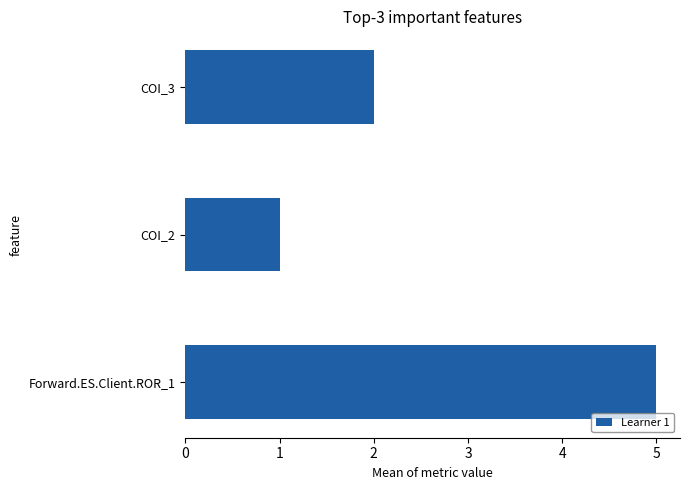

What is the sum of all values?

8